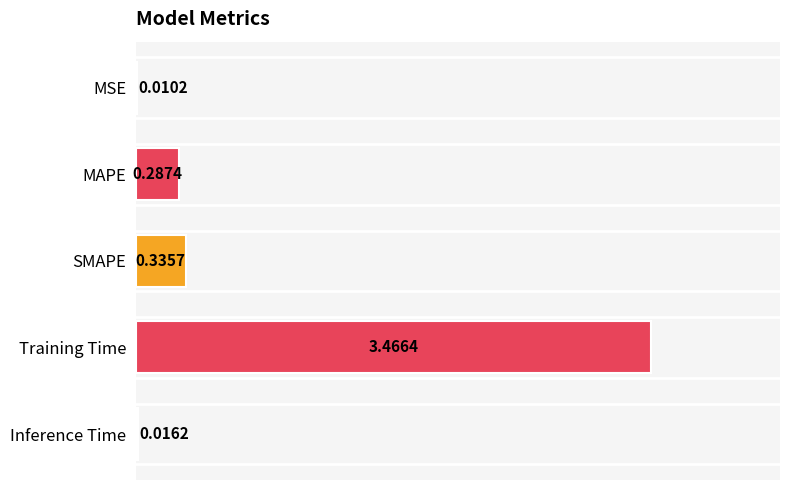

Which has a higher value, SMAPE or Inference Time?

SMAPE